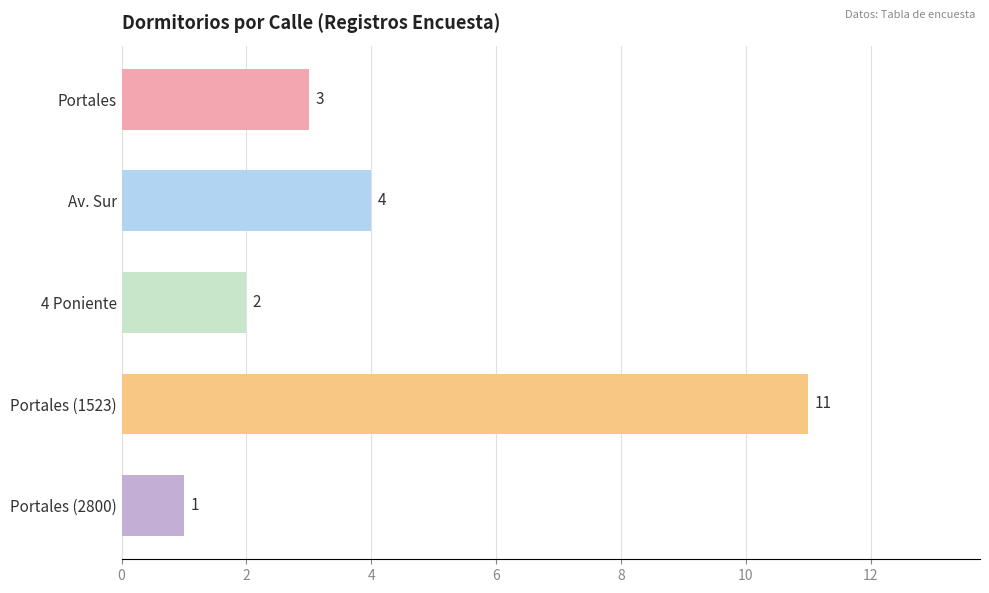

True or false: the data shows 3 at 4 Poniente.

False